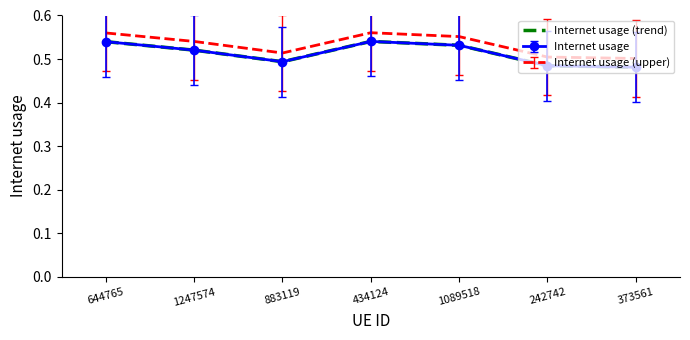

Reading left to right, what are all the values shown in this chart?

644765=0.5	1247574=0.5	883119=0.5	434124=0.5	1089518=0.5	242742=0.5	373561=0.5